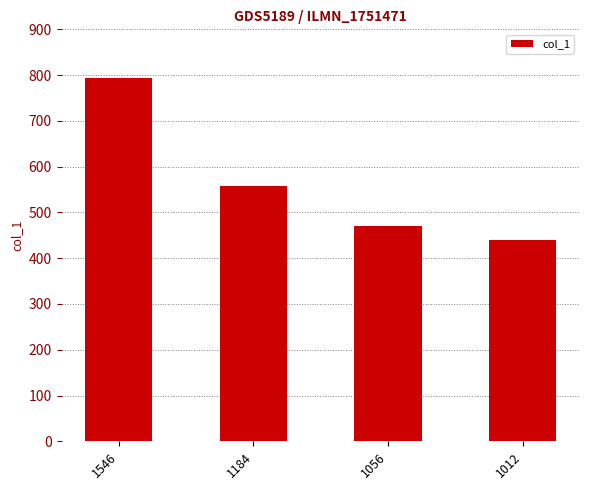

How many bars are there in total?

4